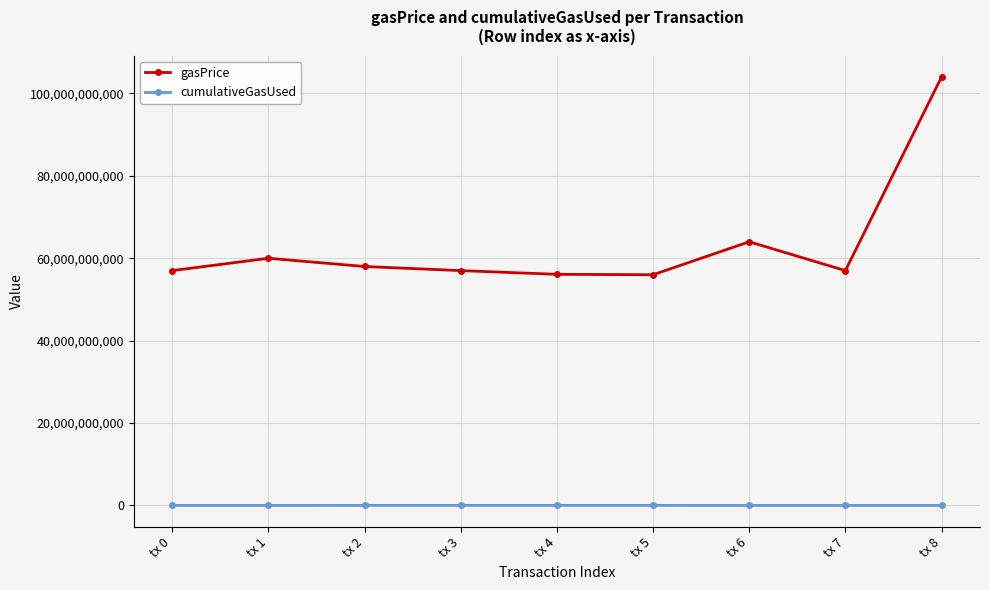

Is the value of cumulativeGasUsed at tx 1 greater than the value of gasPrice at tx 8?

No